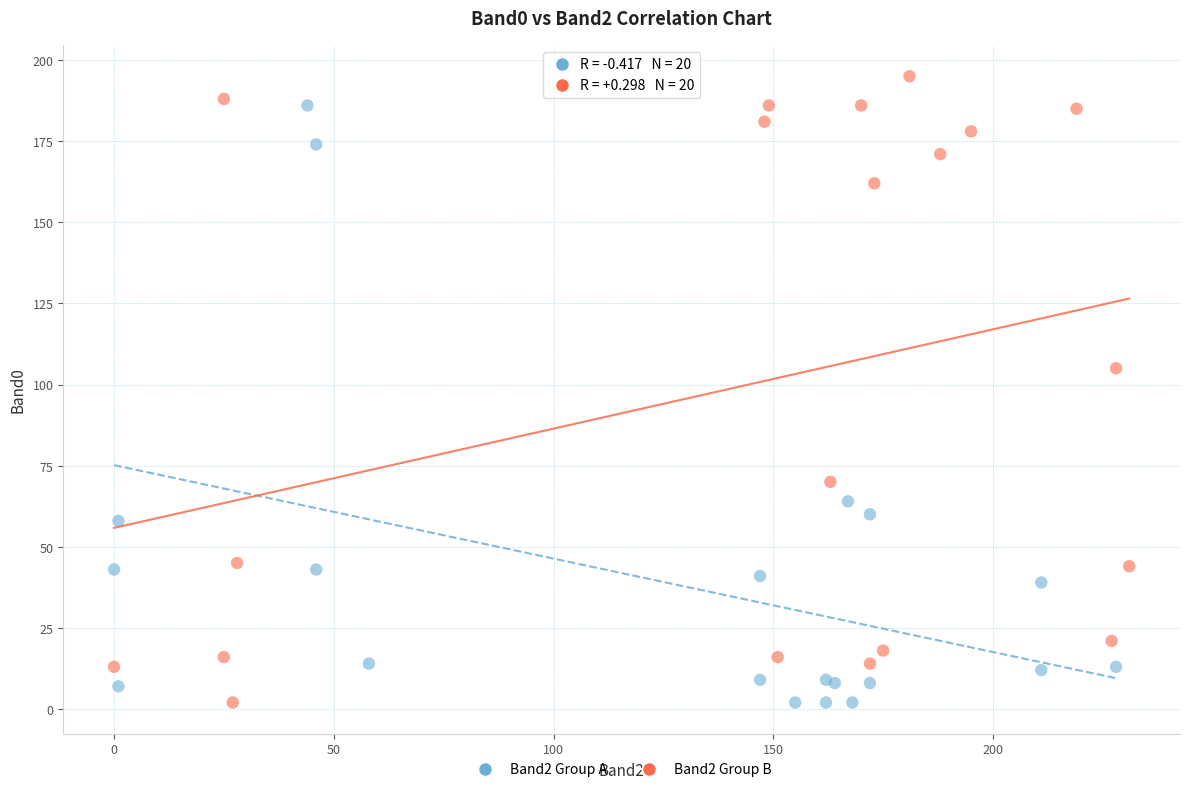

Which series reaches the maximum Y coordinate?

Band2 Group B